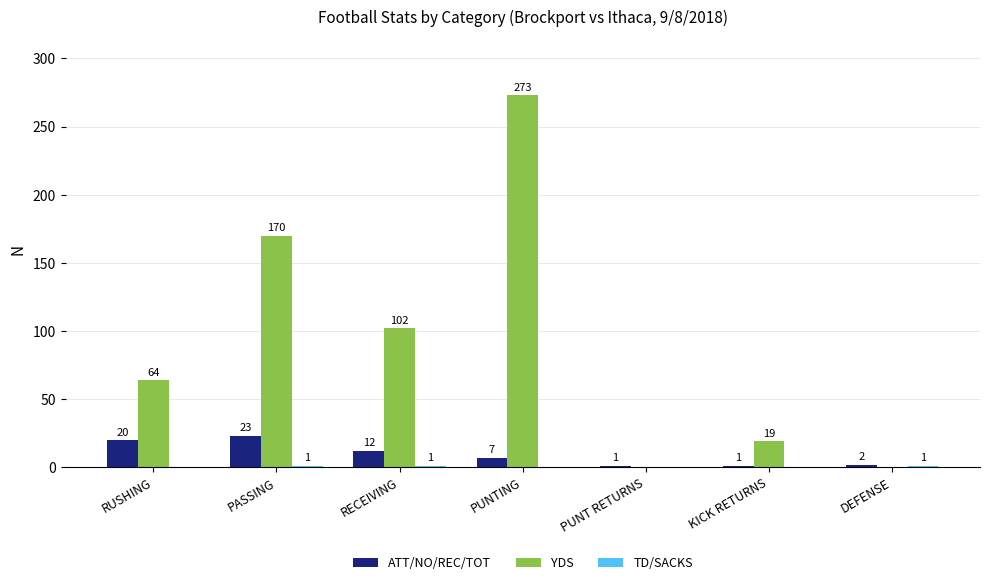

Which series changed the most between PUNTING and KICK RETURNS?

YDS